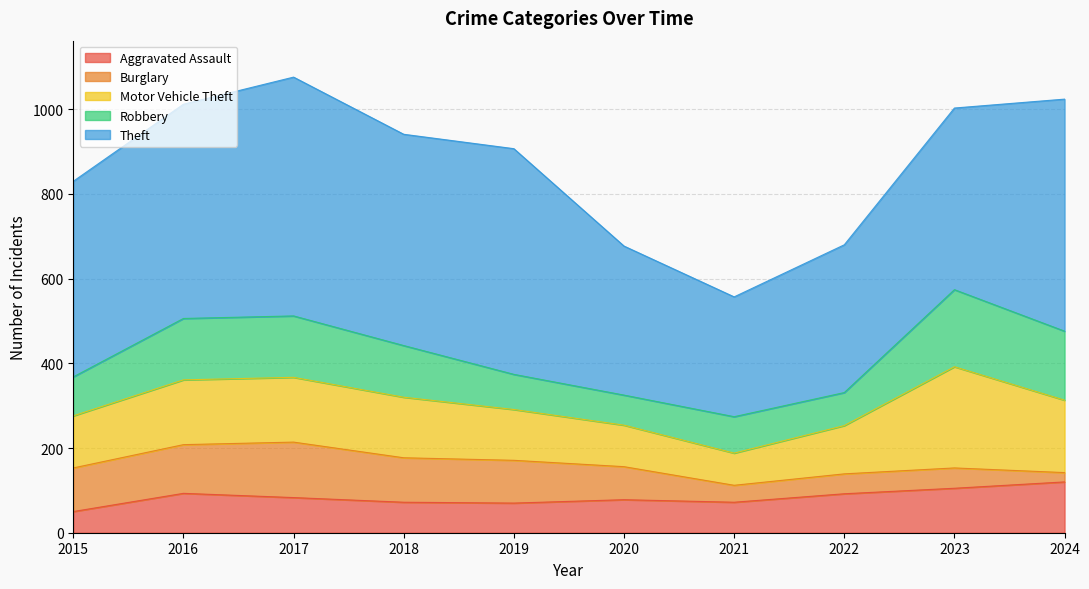

At how many categories does at least one series exceed 542?

2